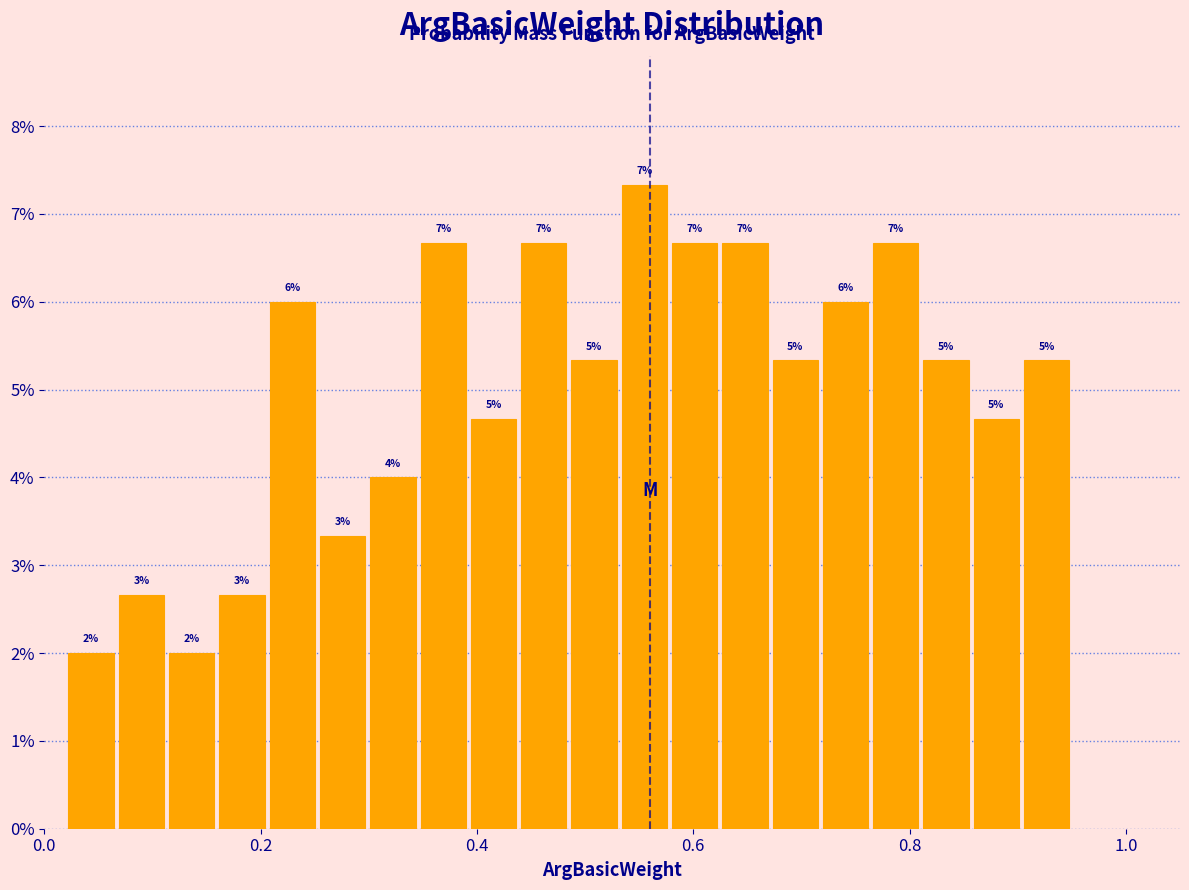

Read against the x-axis, roughly where is the centre of the tallest bar?

0.56